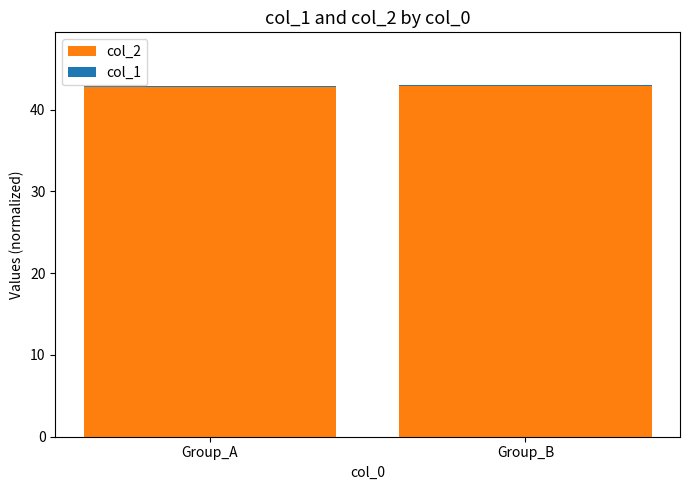

What is the sum of all col_2 values?

85.6